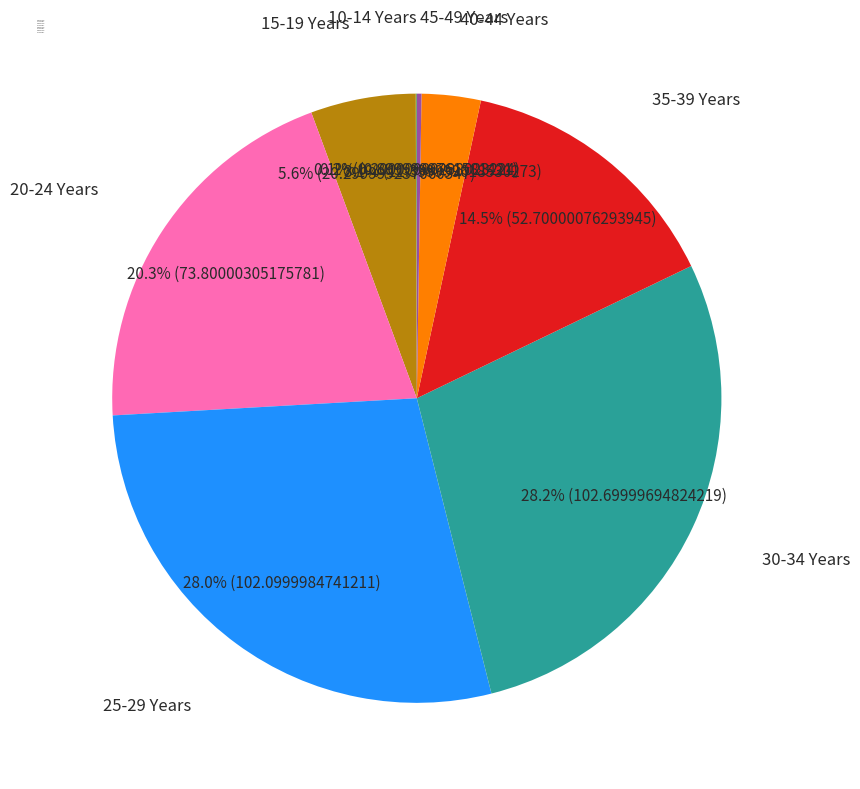

How much of the chart is everything except 15-19 Years?

94.4%